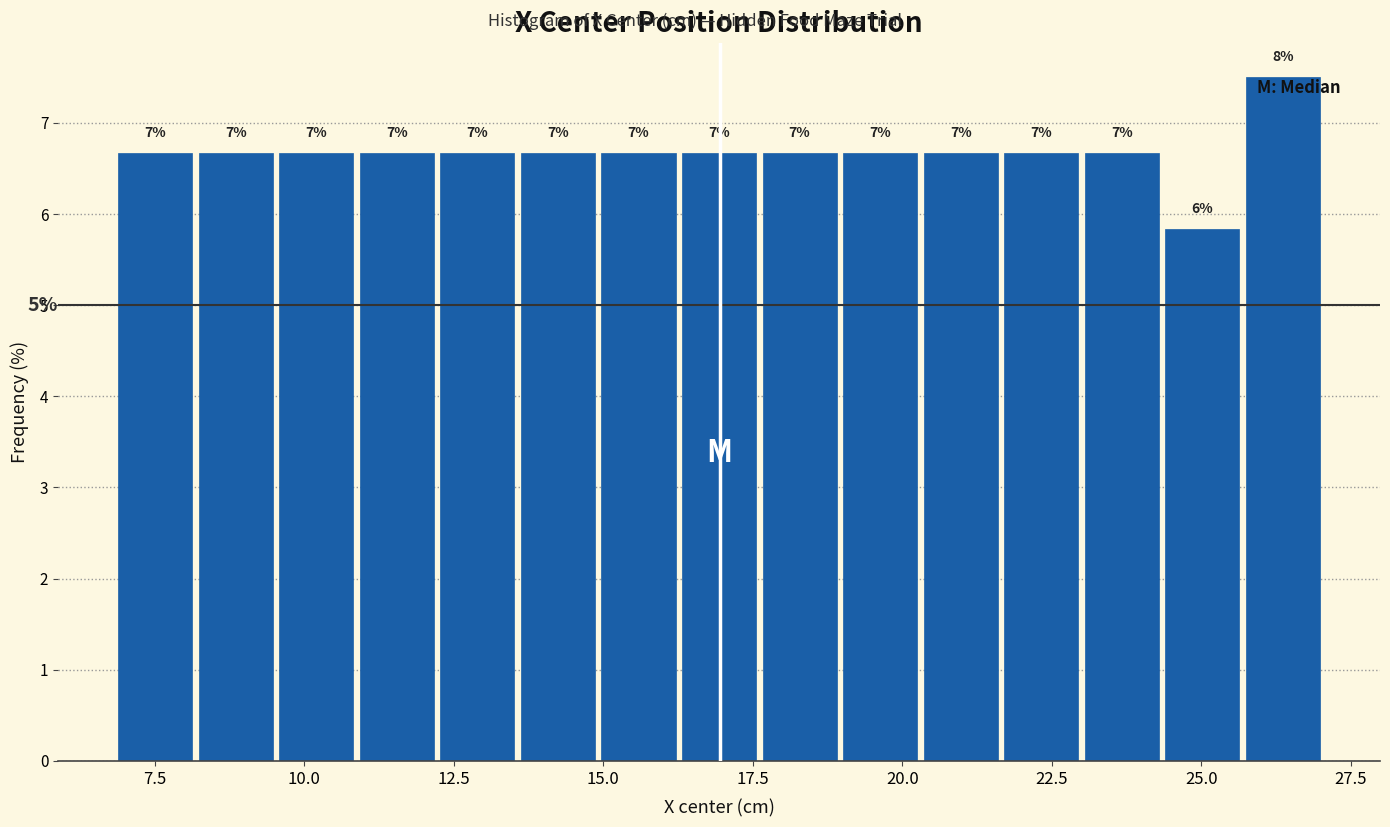

Around what value on the x-axis is the tallest bar? Give the approximate position of its centre, as read against the axis.

26.5